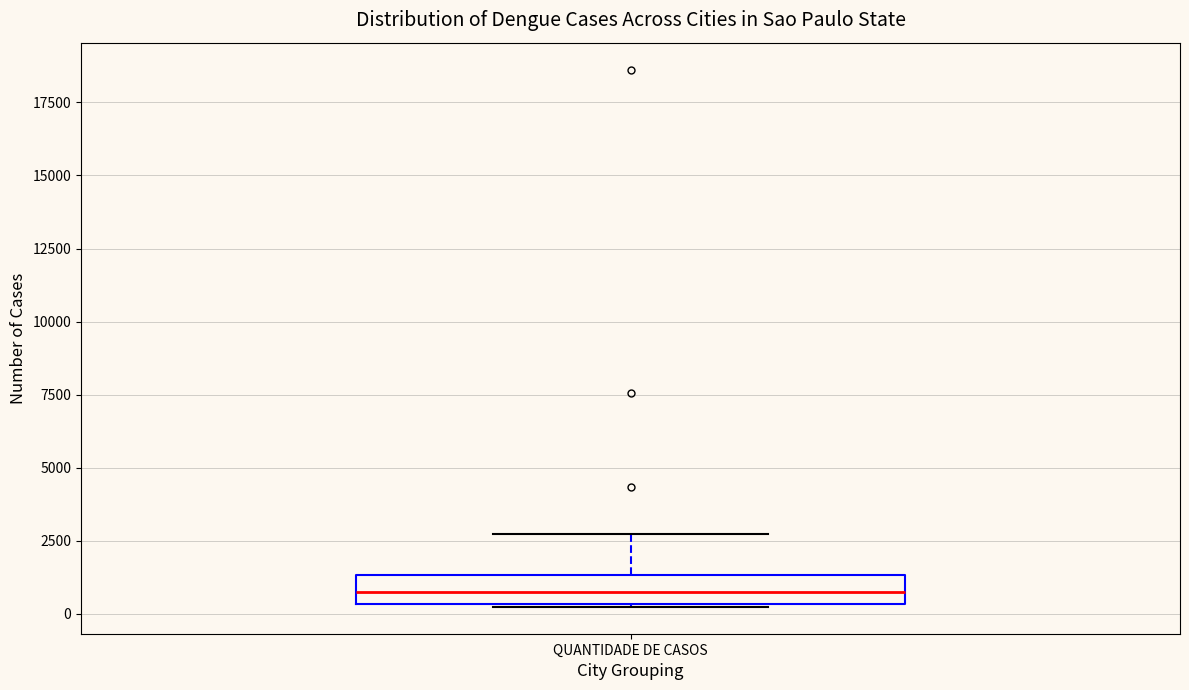

Read this box plot against the y-axis: the position of the median line, the range covered by the box, and the ends of both whiskers. The values are not printed on the chart, so give them approximately, as read against the axis.

median 1000, box 500 to 1500, whiskers 0 to 2500